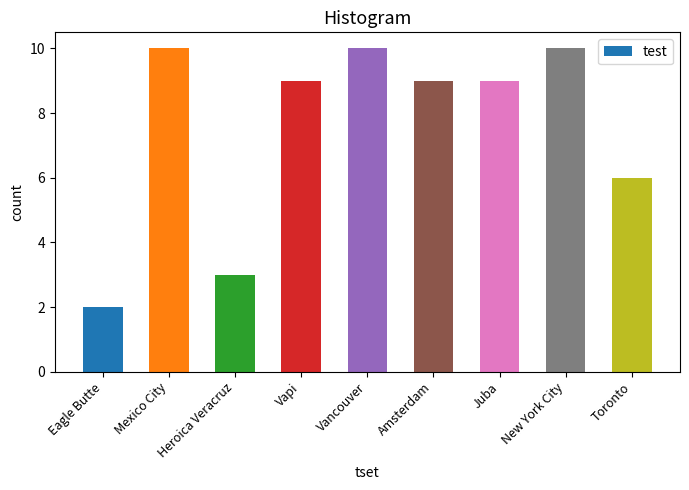

At which category does the chart reach its minimum across all series?

Eagle Butte